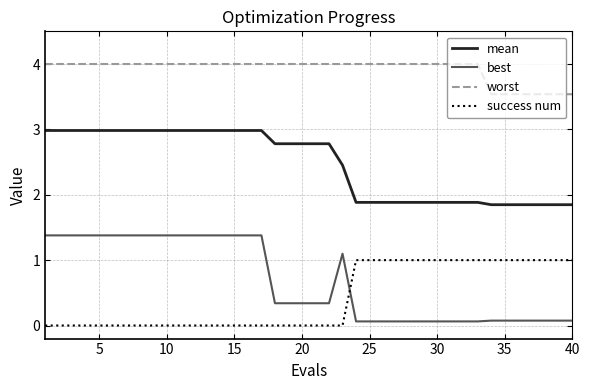

What is the greatest value displayed?

4.0